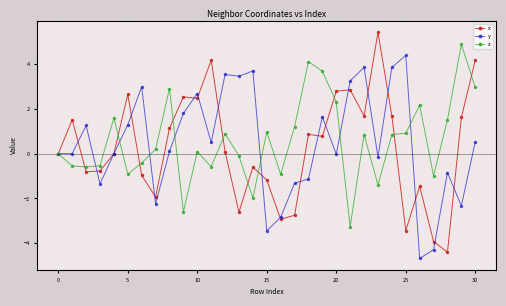

Rank the series by their maximum value, from highest to lowest.

x, z, y